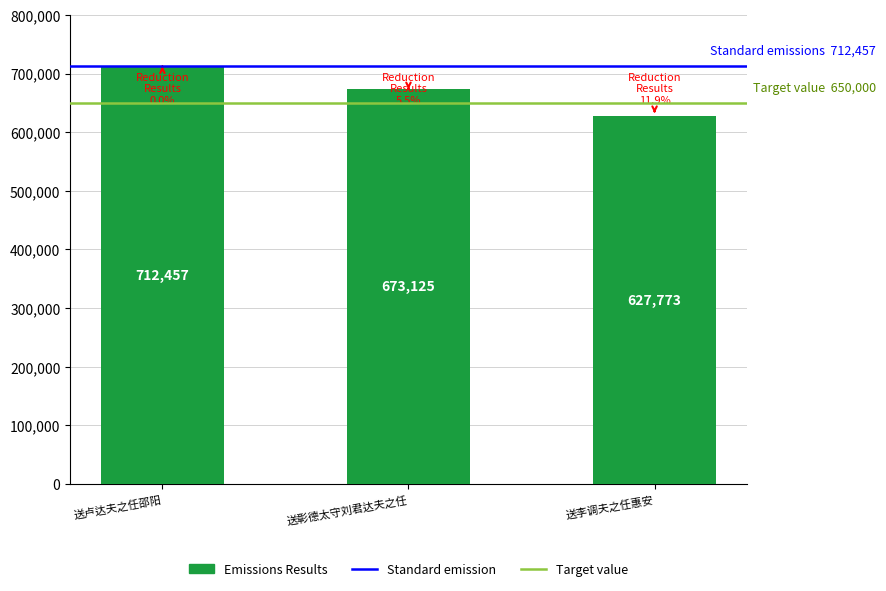

Are the bars grouped side by side (vs. stacked)?

No